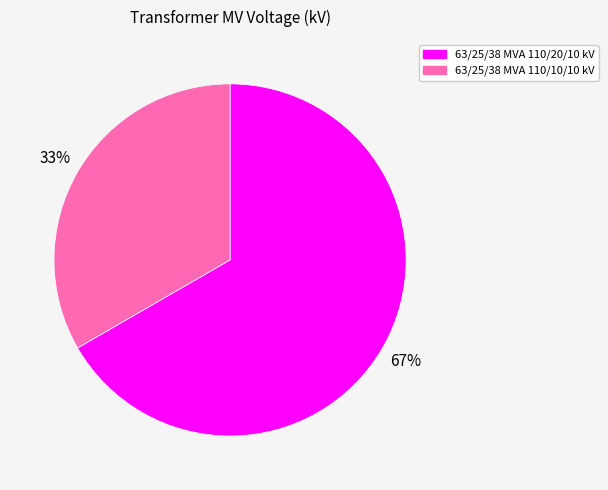

Which slice is the smallest?

63/25/38 MVA 110/10/10 kV